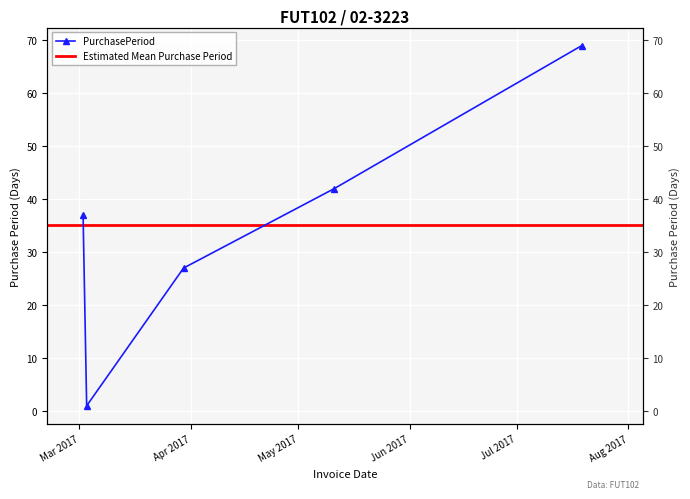

Does the chart display data point markers on the line(s)?

Yes